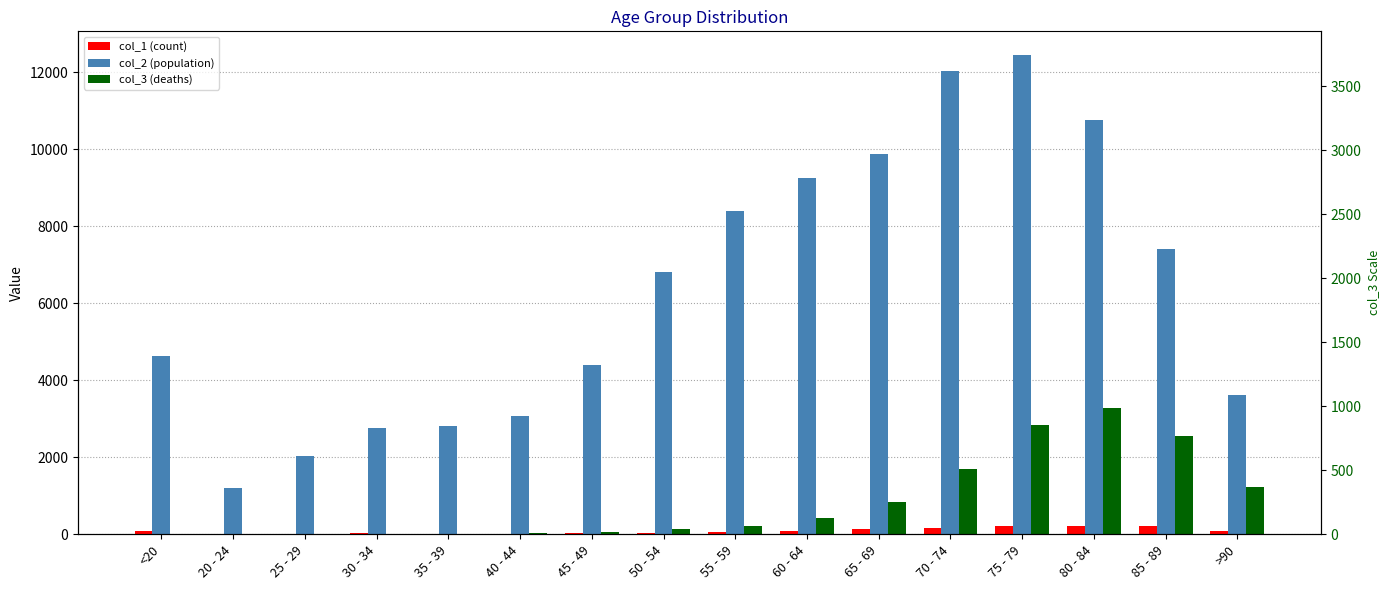

Is it true that col_1 (count) equals 206 at 85 - 89?

True